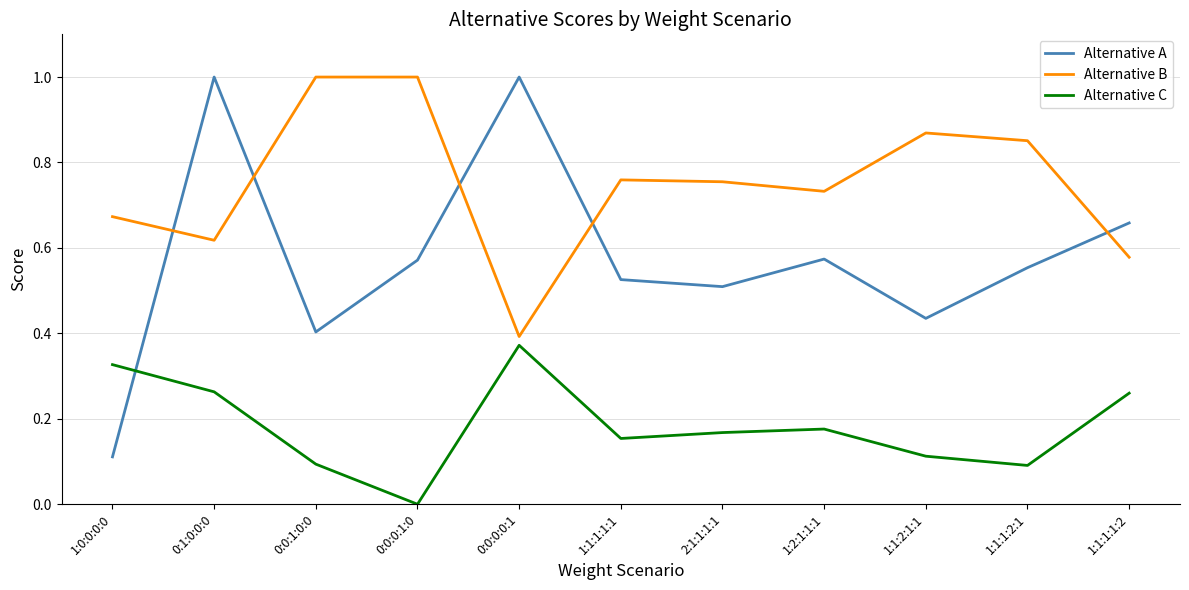

How many values in Alternative C are above zero?

10